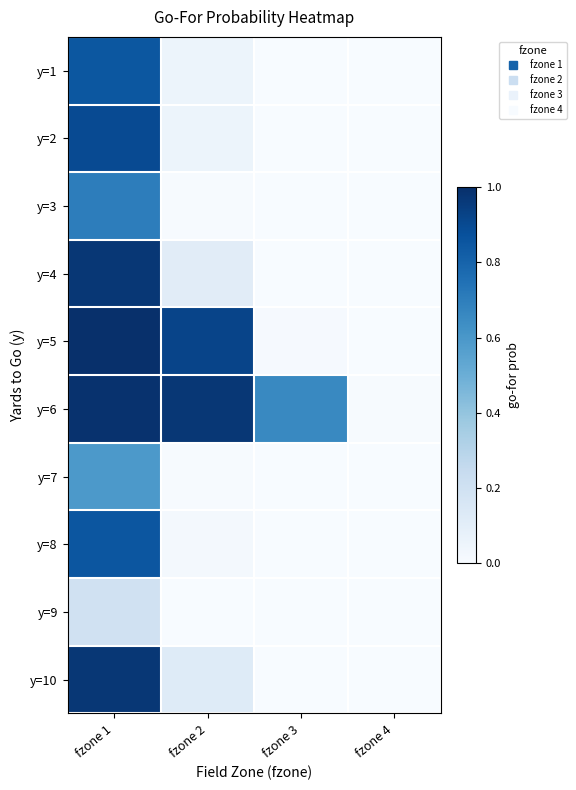

Reading left to right, transcribe all the data shown in this chart.

y=1: fzone 1=0.8	fzone 2=0.1	fzone 3=0.0	fzone 4=0.0
y=2: fzone 1=0.9	fzone 2=0.1	fzone 3=0.0	fzone 4=0.0
y=3: fzone 1=0.7	fzone 2=0.0	fzone 3=0.0	fzone 4=0.0
y=4: fzone 1=1.0	fzone 2=0.1	fzone 3=0.0	fzone 4=0.0
y=5: fzone 1=1.0	fzone 2=0.9	fzone 3=0.0	fzone 4=0.0
y=6: fzone 1=1.0	fzone 2=1.0	fzone 3=0.7	fzone 4=0.0
y=7: fzone 1=0.6	fzone 2=0.0	fzone 3=0.0	fzone 4=0.0
y=8: fzone 1=0.9	fzone 2=0.0	fzone 3=0.0	fzone 4=0.0
y=9: fzone 1=0.2	fzone 2=0.0	fzone 3=0.0	fzone 4=0.0
y=10: fzone 1=1.0	fzone 2=0.1	fzone 3=0.0	fzone 4=0.0